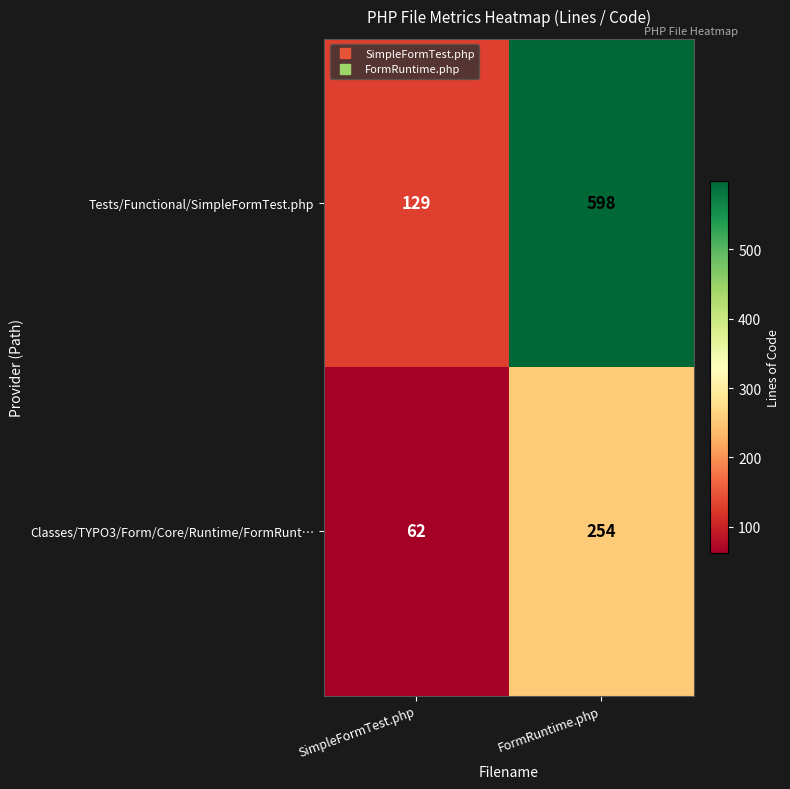

Reading left to right, extract all data points from this chart.

Tests/Functional/SimpleFormTest.php: 129	598
Classes/TYPO3/Form/Core/Runtime/FormRunt…: 62	254